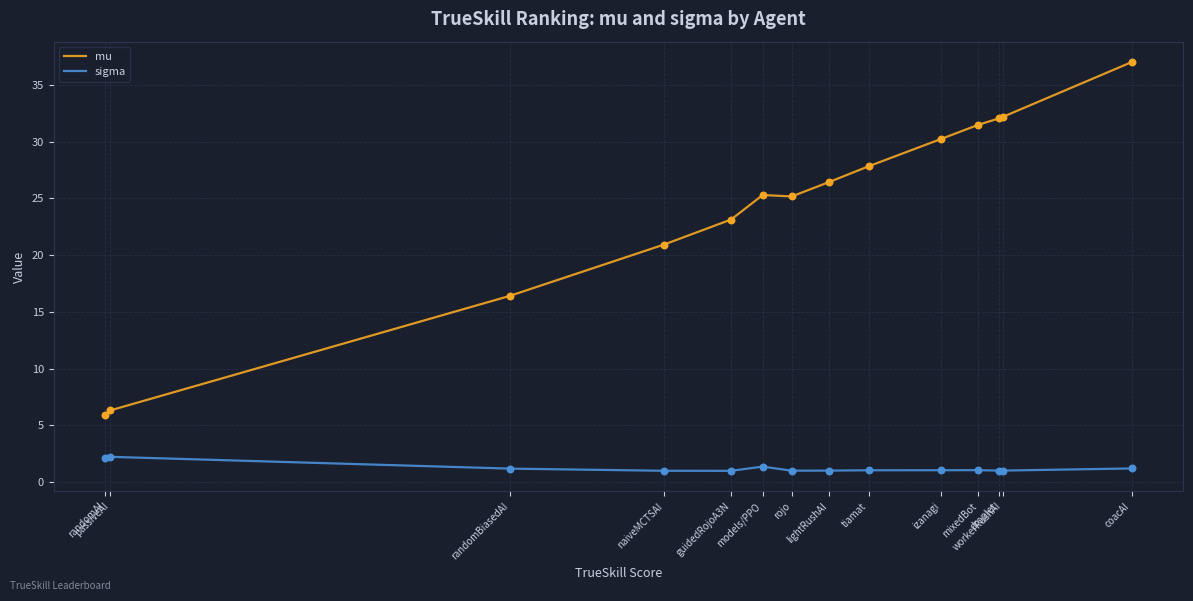

Is the value of mu at mixedBot greater than the value of sigma at randomBiasedAI?

Yes